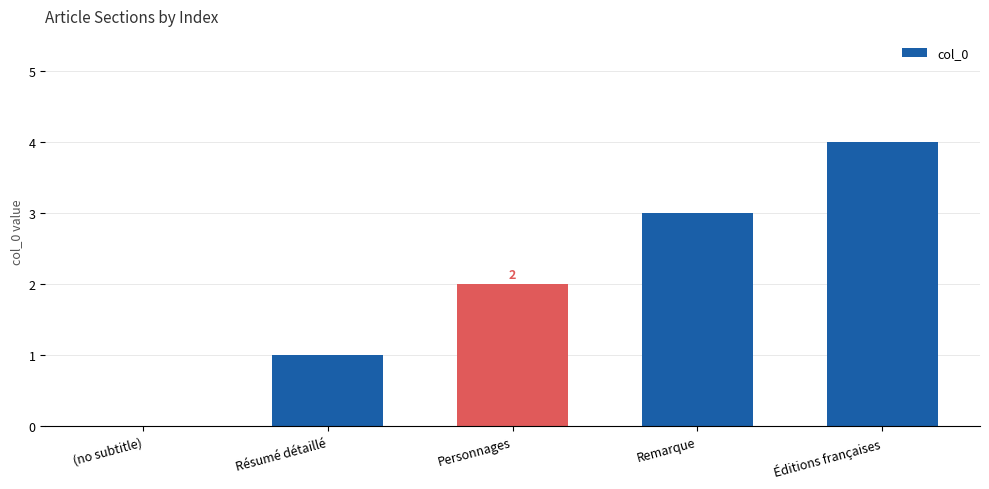

What is the sum of the values at Éditions françaises and (no subtitle)?

4